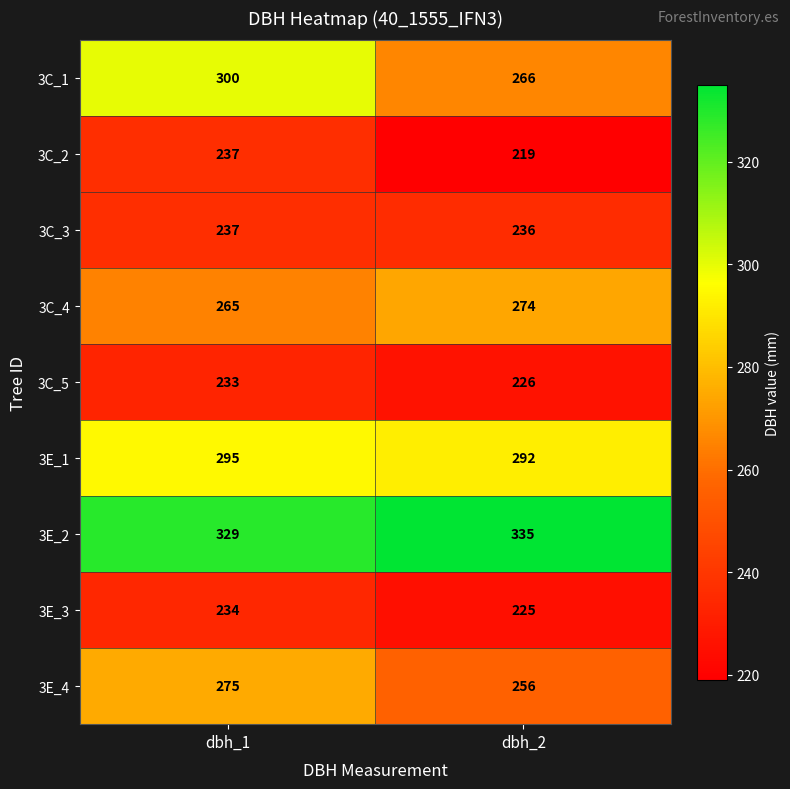

Is it true that 3E_3 equals 234 at dbh_1?

True